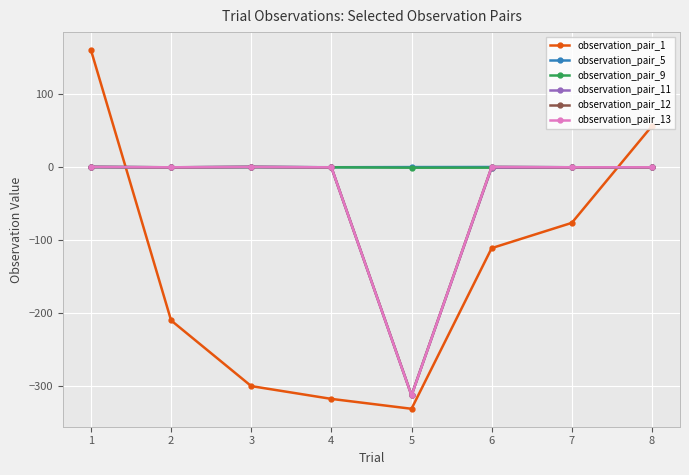

What is the greatest value displayed?

160.7